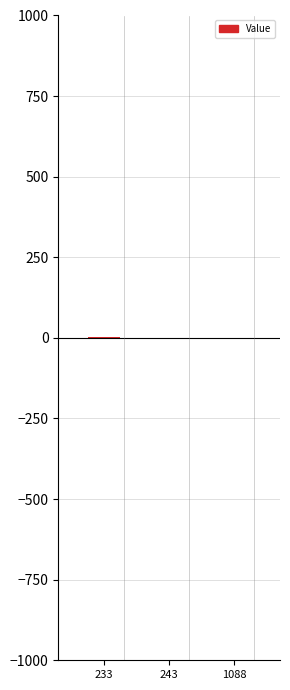

What is the sum of all values?

3